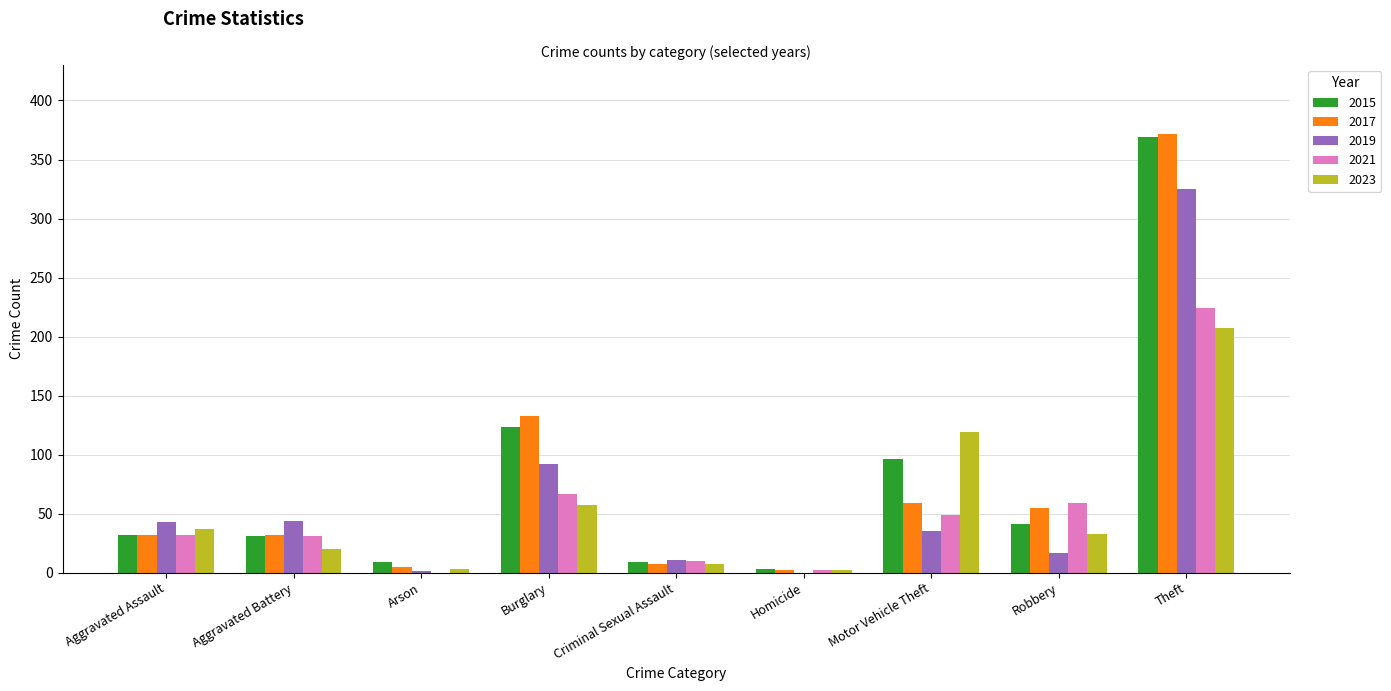

What is the highest value of the 2023 series?

207